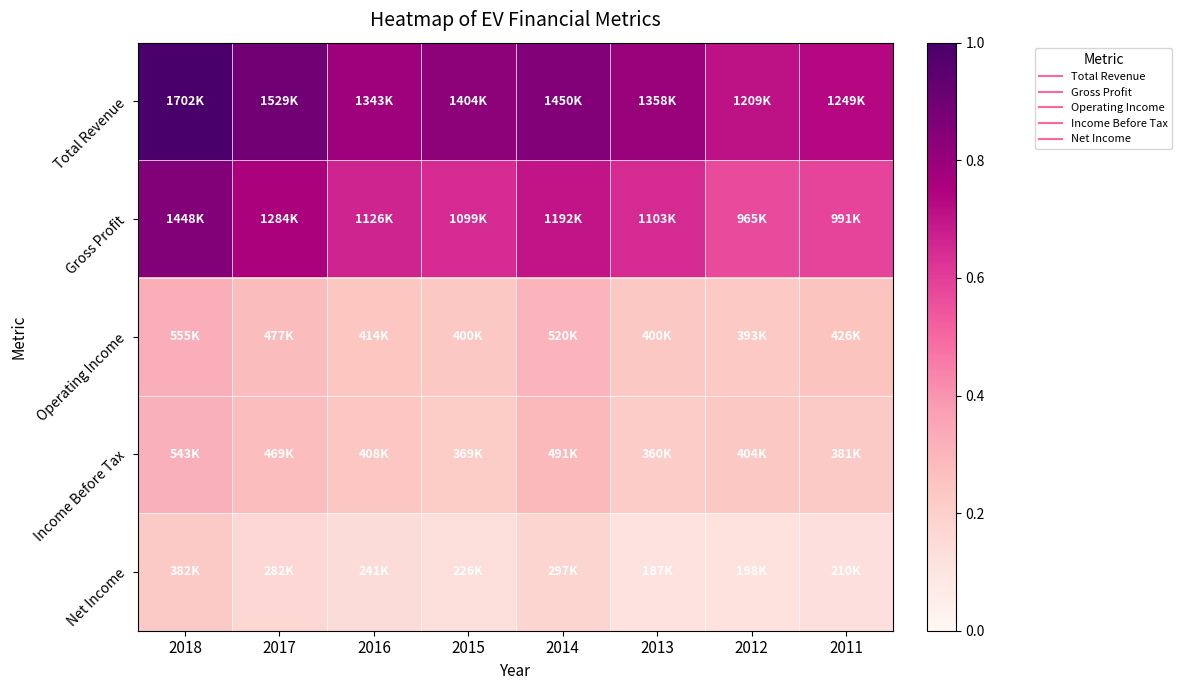

Which series changed the most between 2015 and 2013?

Total Revenue